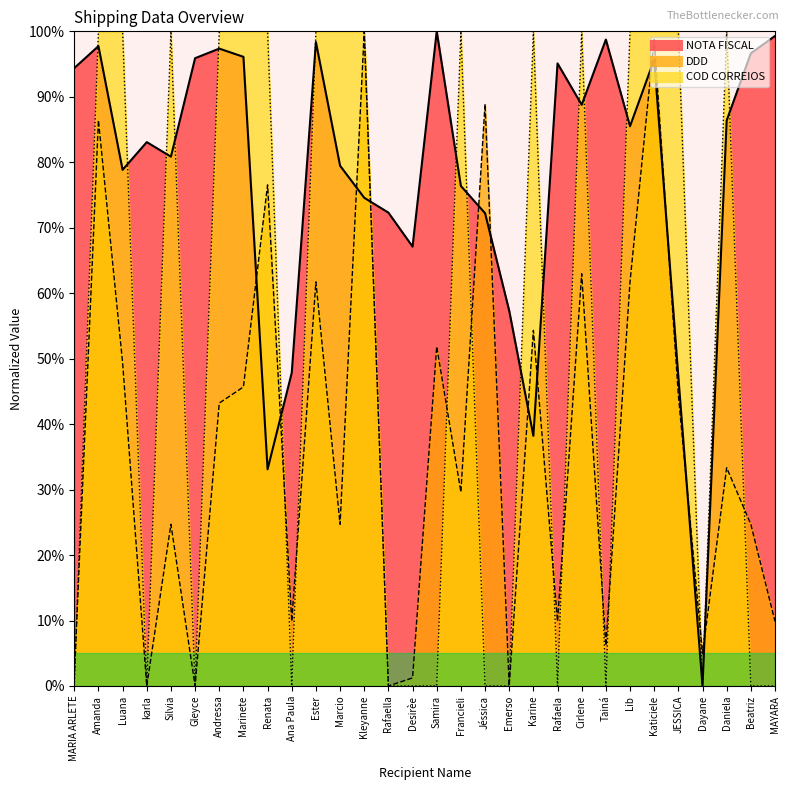

What is the label of the 24th point from the left?

Lib